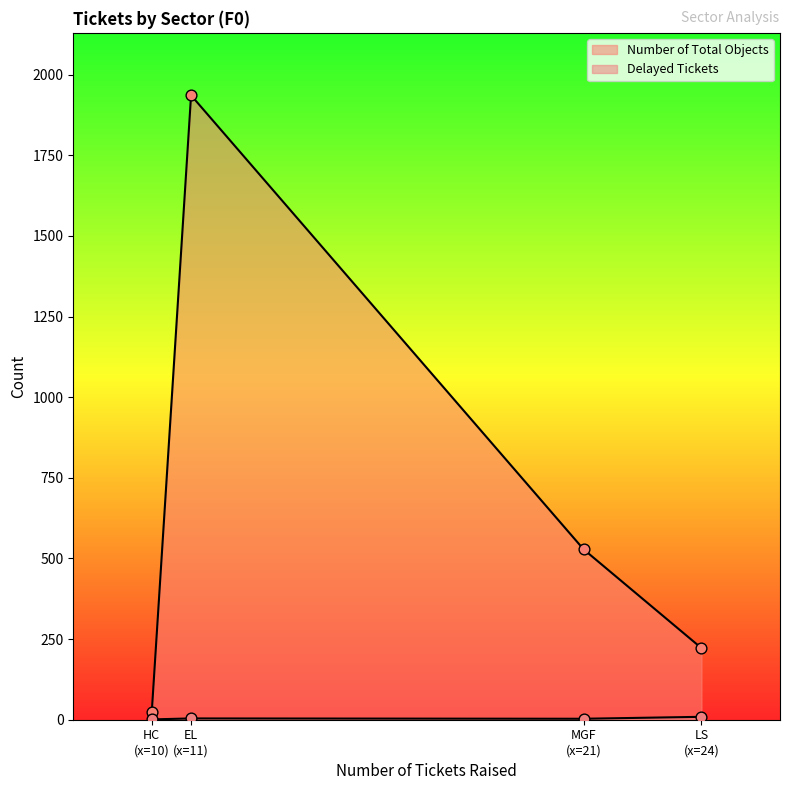

What are all the series names shown in the legend?

Delayed Tickets, Number of Total Objects